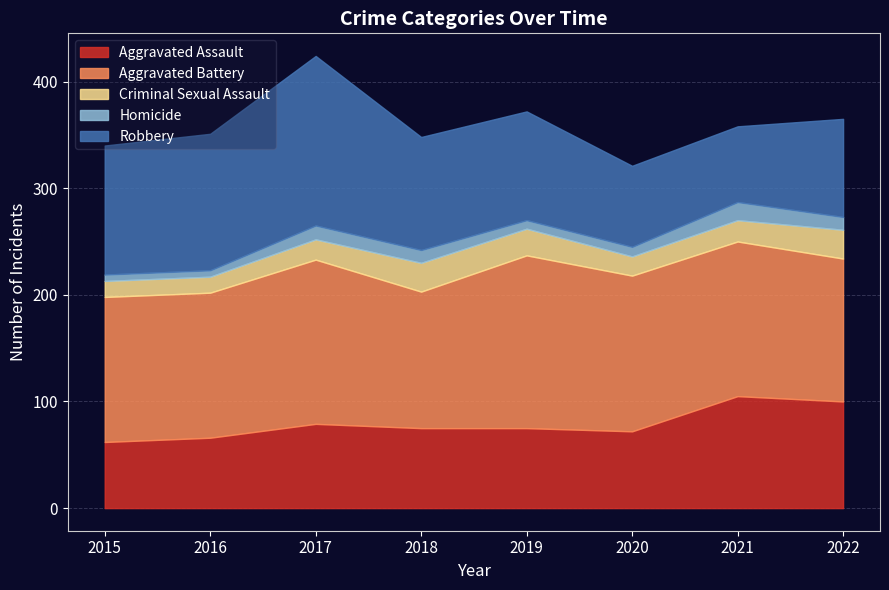

True or false: Aggravated Battery and Homicide cross at least once.

False